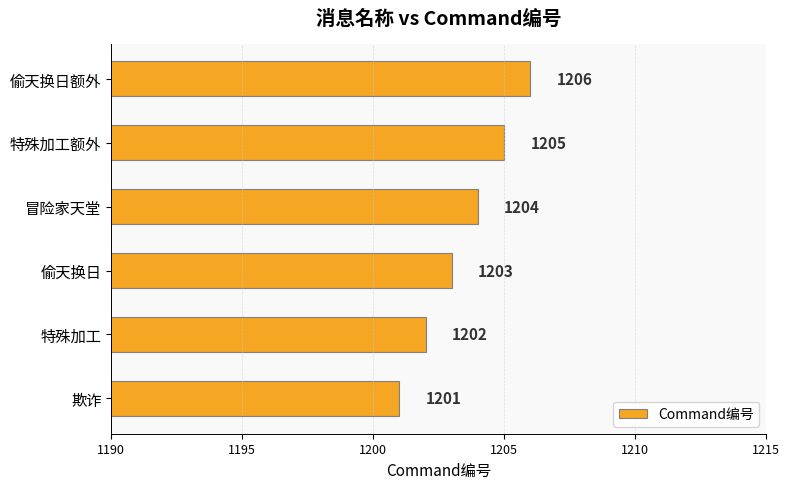

How many bars are there in total?

6